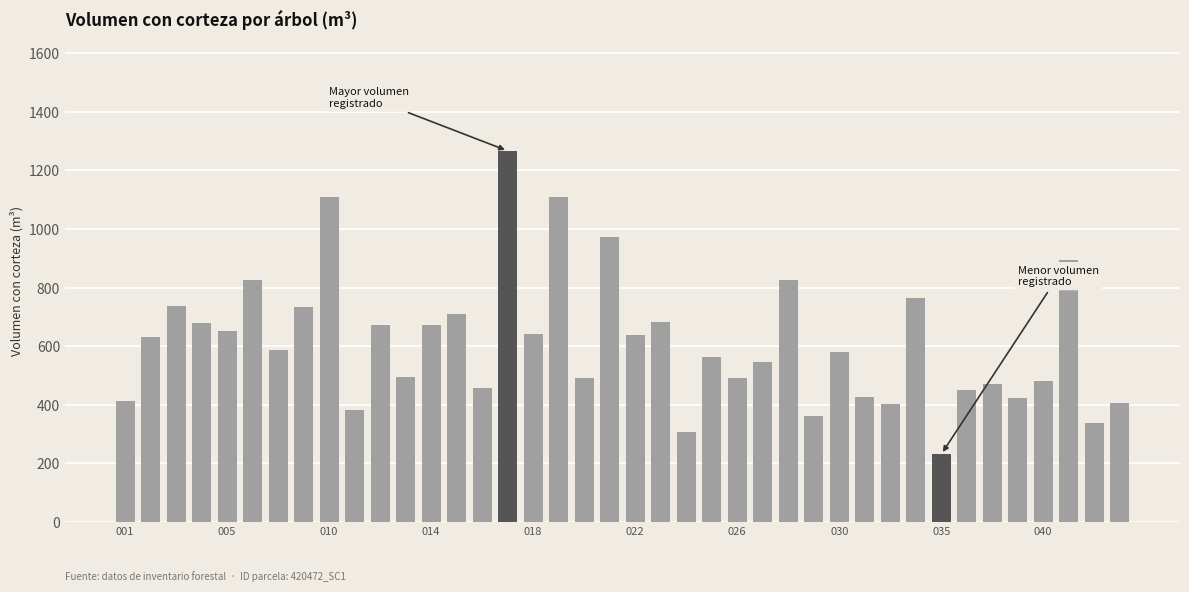

What is the difference between the second highest and second lowest values?

801.3